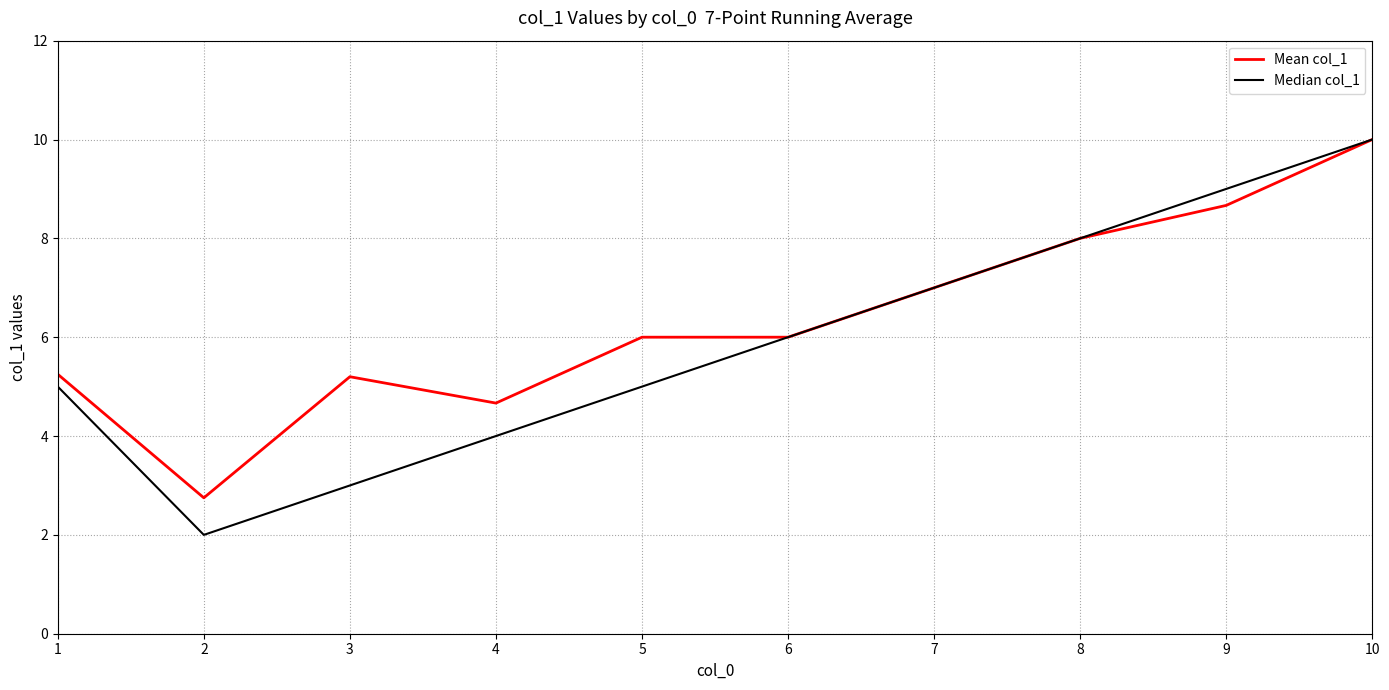

What is the sum of the Median col_1 values at 1 and 4?

9.0